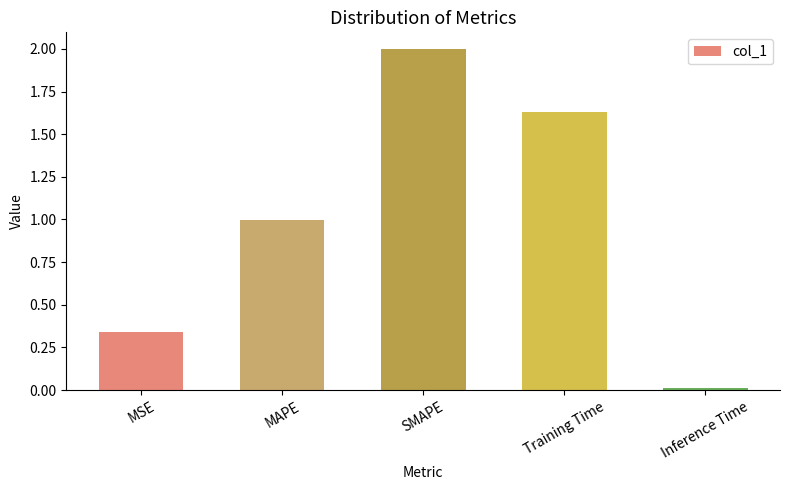

What value does the data have at MAPE?

1.0